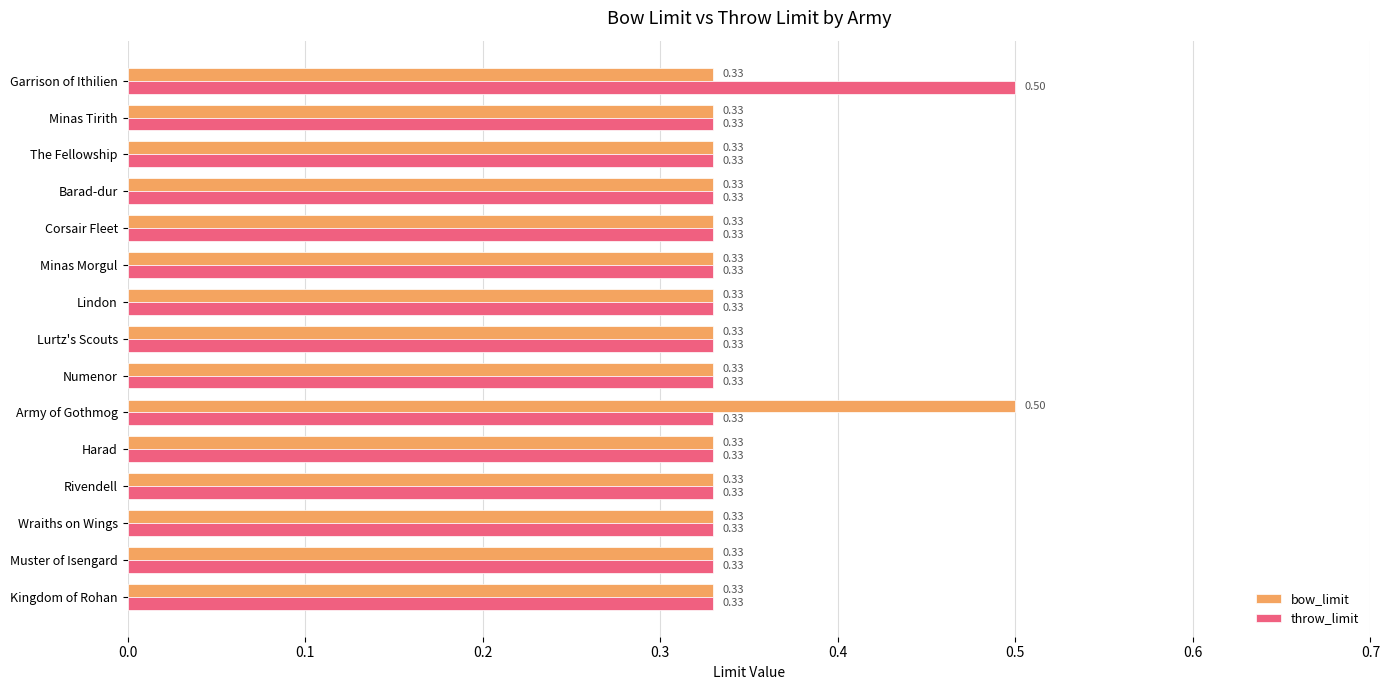

What is the total value across all series at Garrison of Ithilien?

0.8